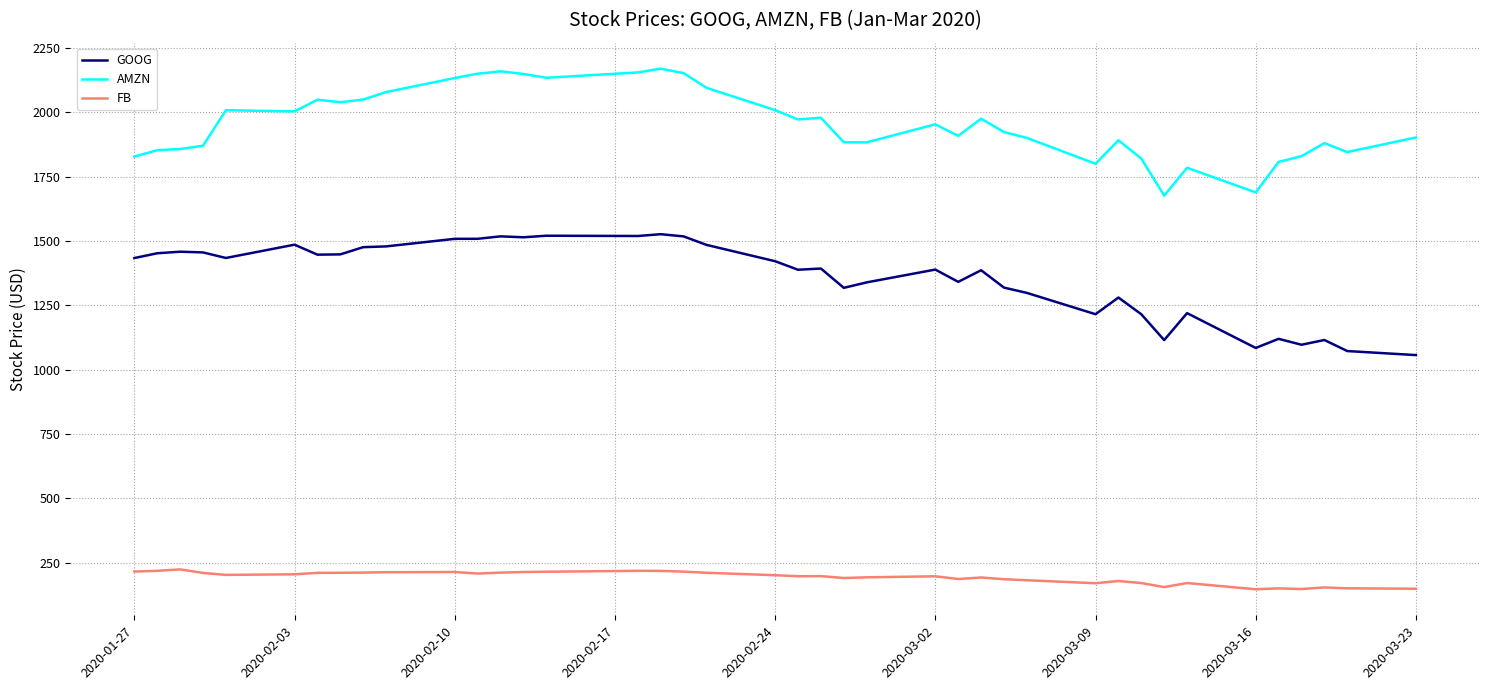

What is the smallest value displayed?

146.0